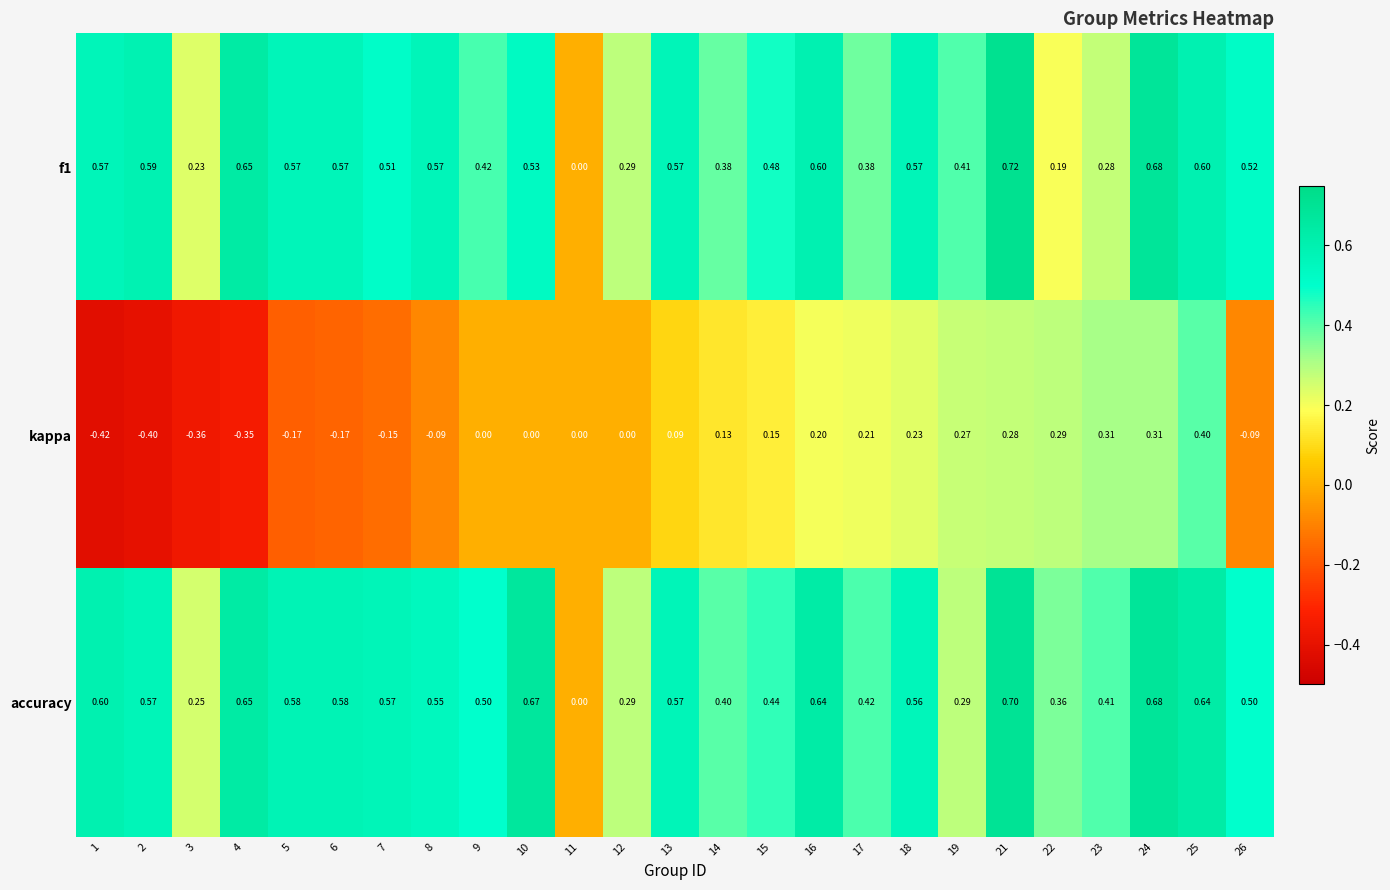

Which series has the largest total across all categories?

accuracy